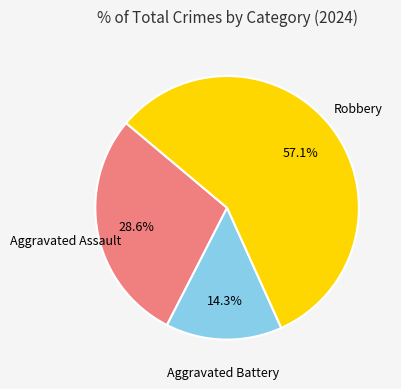

What percentage is the Aggravated Battery slice, to the nearest percent?

14%